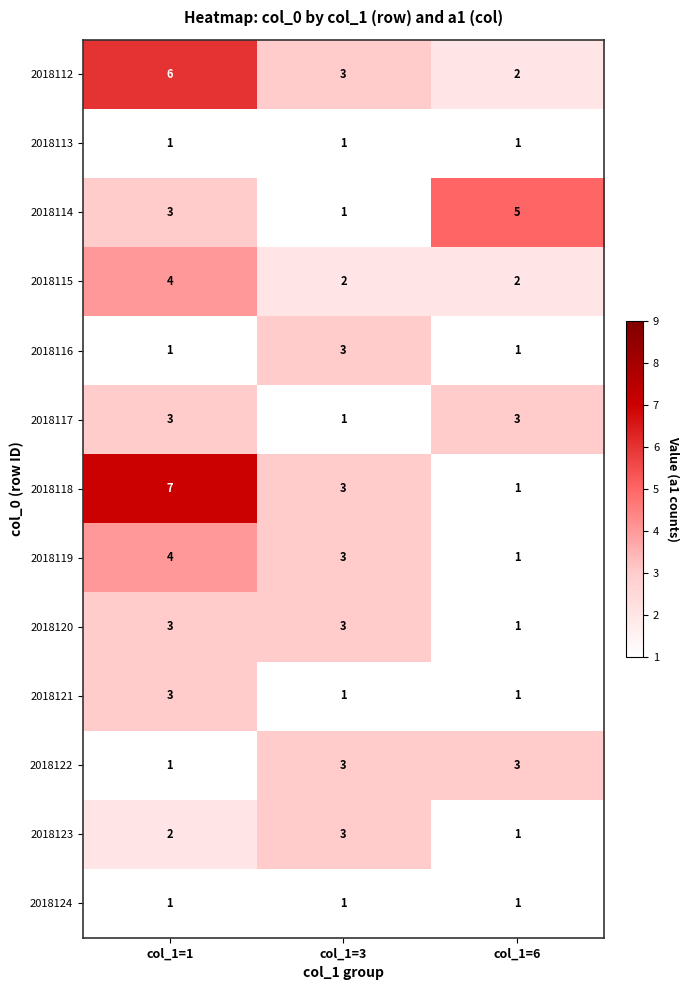

Which series changed the most between col_1=1 and col_1=3?

2018118